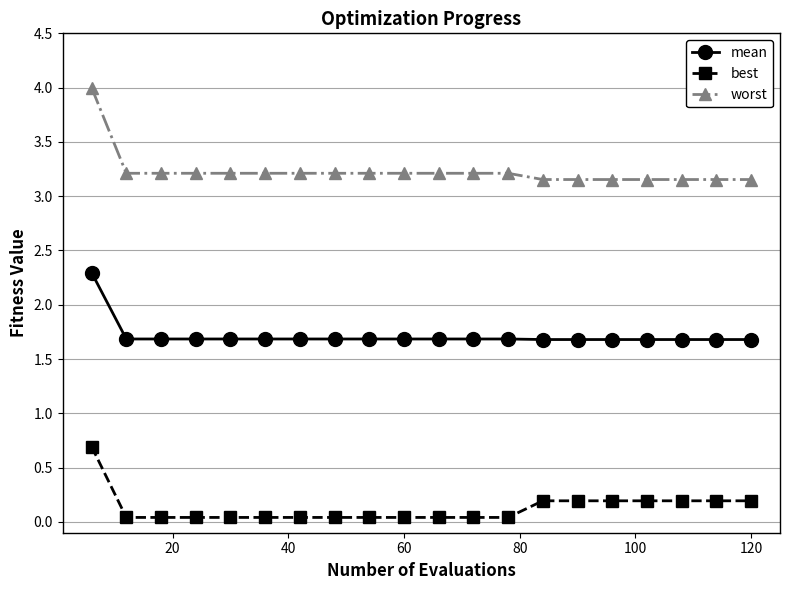

Which series has the widest spread of values?

worst